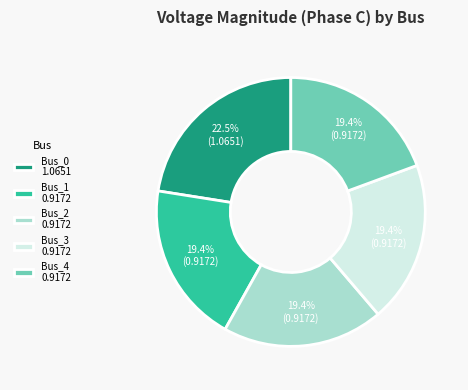

What is the largest slice in the pie chart?

Bus_0